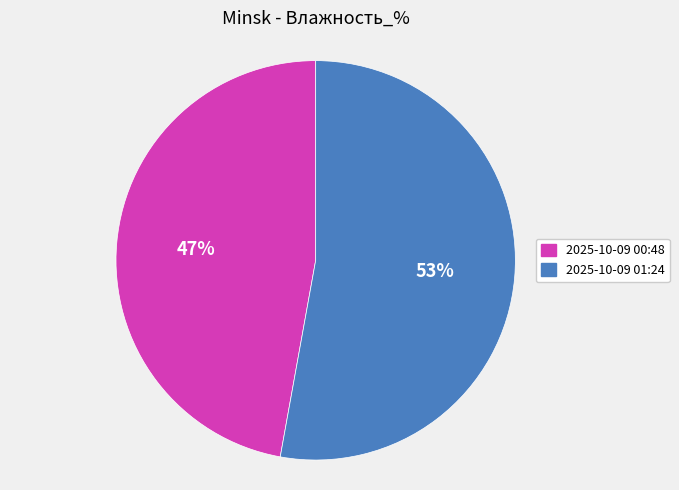

Which category has the biggest portion of the pie?

2025-10-09 01:24